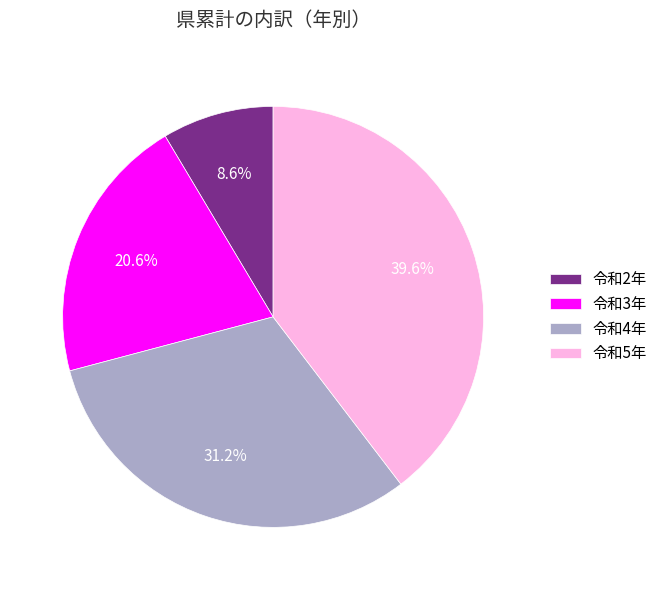

To the nearest percent, what percentage of the pie is 令和4年?

31%